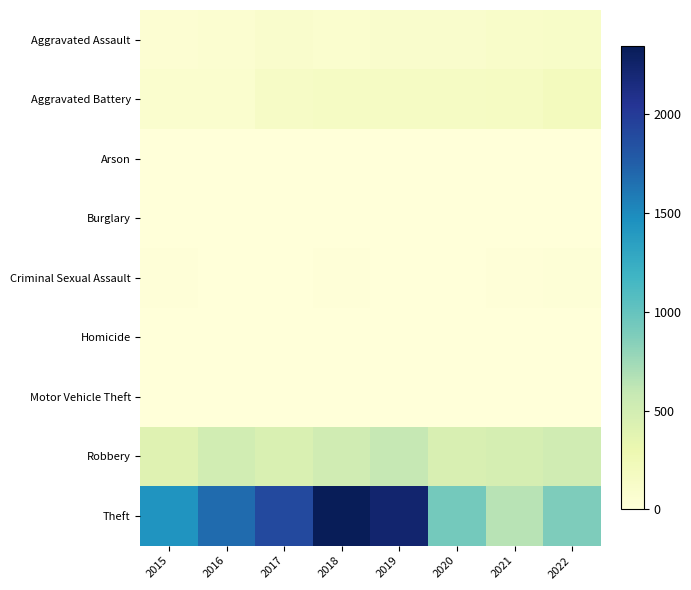

Which category has the lowest value in the Aggravated Assault series?

2015